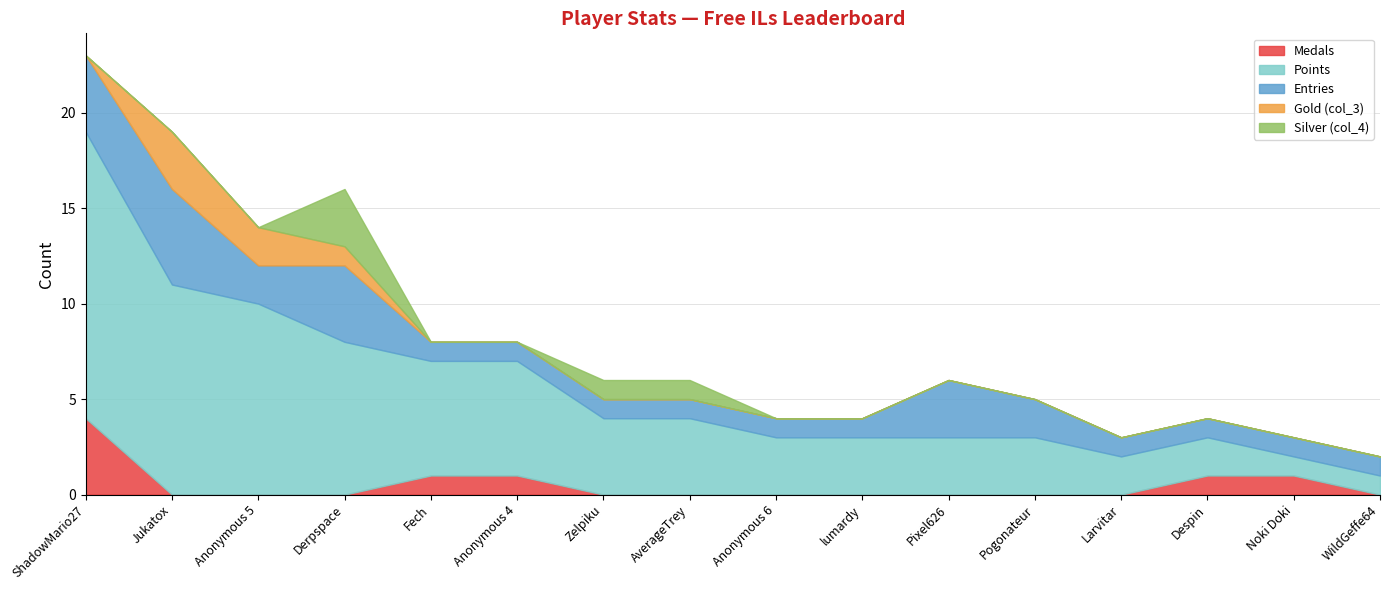

Reading left to right, list all the values displayed in this chart.

Medals: 4	0	0	0	1	1	0	0	0	0	0	0	0	1	1	0
Points: 15	11	10	8	6	6	4	4	3	3	3	3	2	2	1	1
Entries: 4	5	2	4	1	1	1	1	1	1	3	2	1	1	1	1
Gold (col_3): 0	3	2	1	0	0	0	0	0	0	0	0	0	0	0	0
Silver (col_4): 0	0	0	3	0	0	1	1	0	0	0	0	0	0	0	0